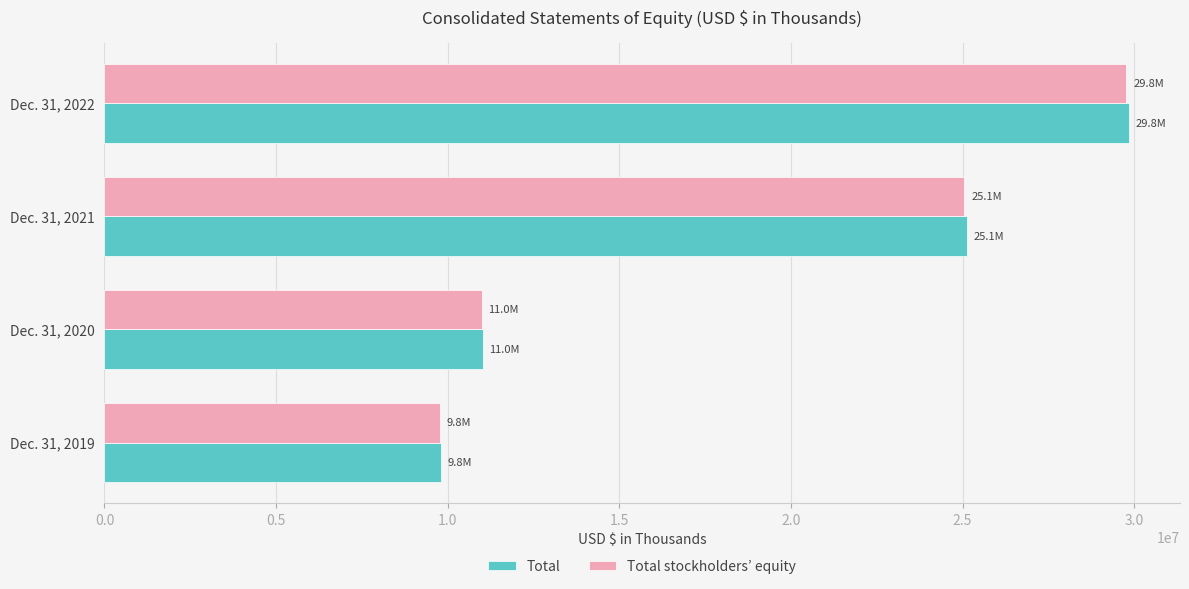

What is the minimum value for Total?

9804158